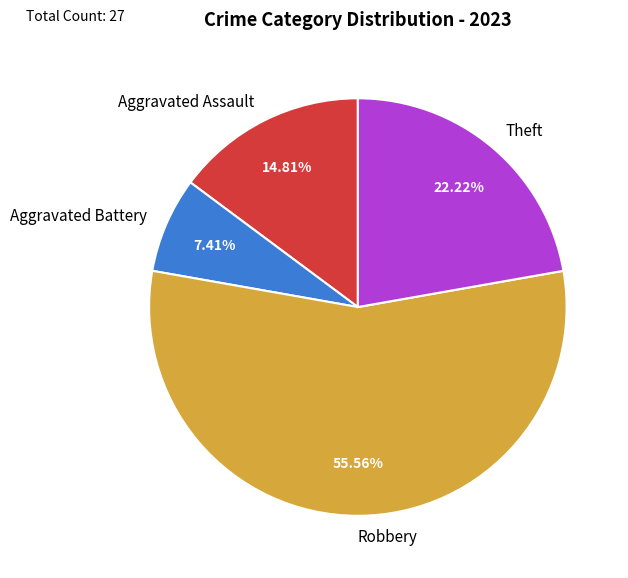

True or false: Robbery accounts for 41% of the total.

False